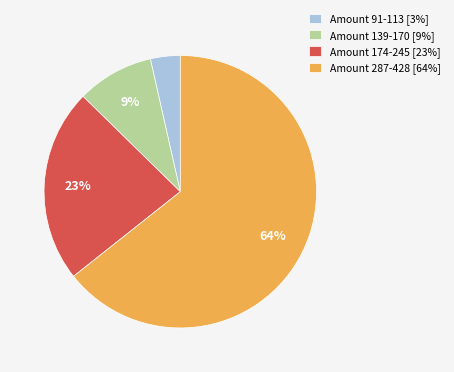

Do Amount 91-113 [3%] and Amount 139-170 [9%] together represent more than half of the pie?

No